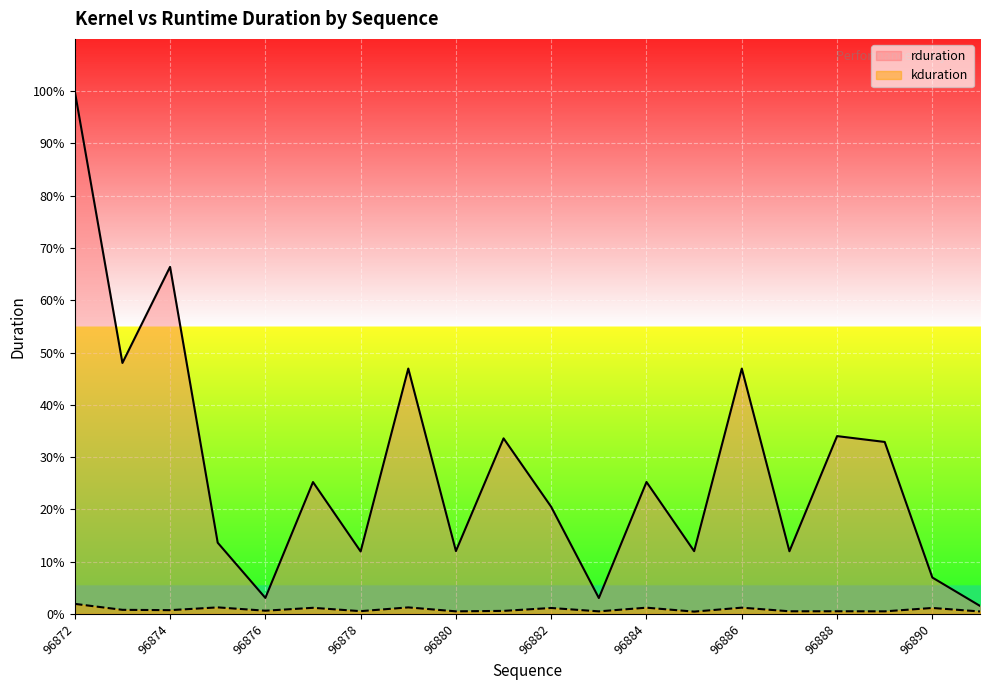

Where is the first local minimum for rduration?

96873